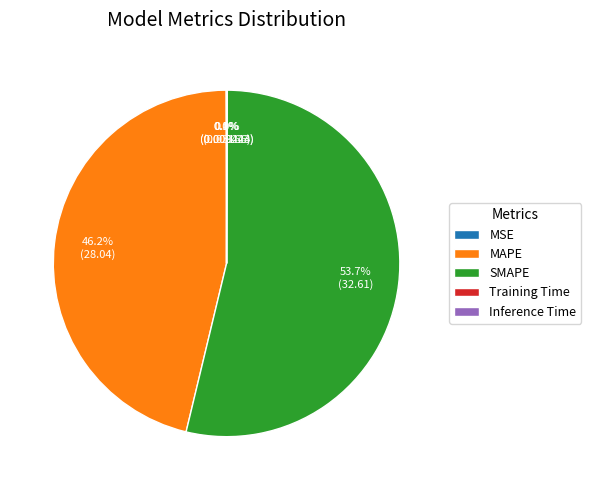

Which category has the biggest portion of the pie?

SMAPE